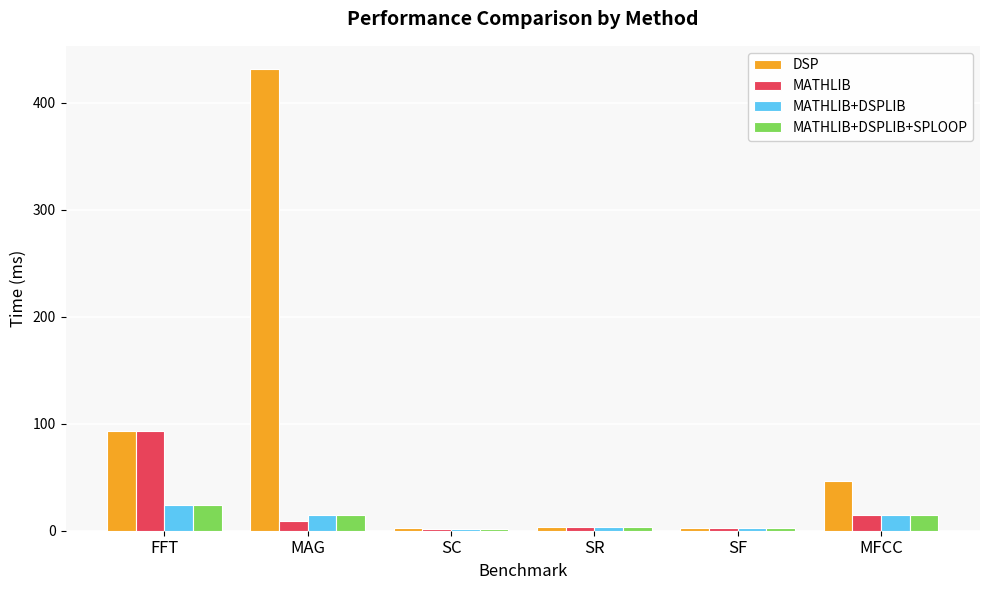

Is it true that MATHLIB equals 9.5 at MAG?

True